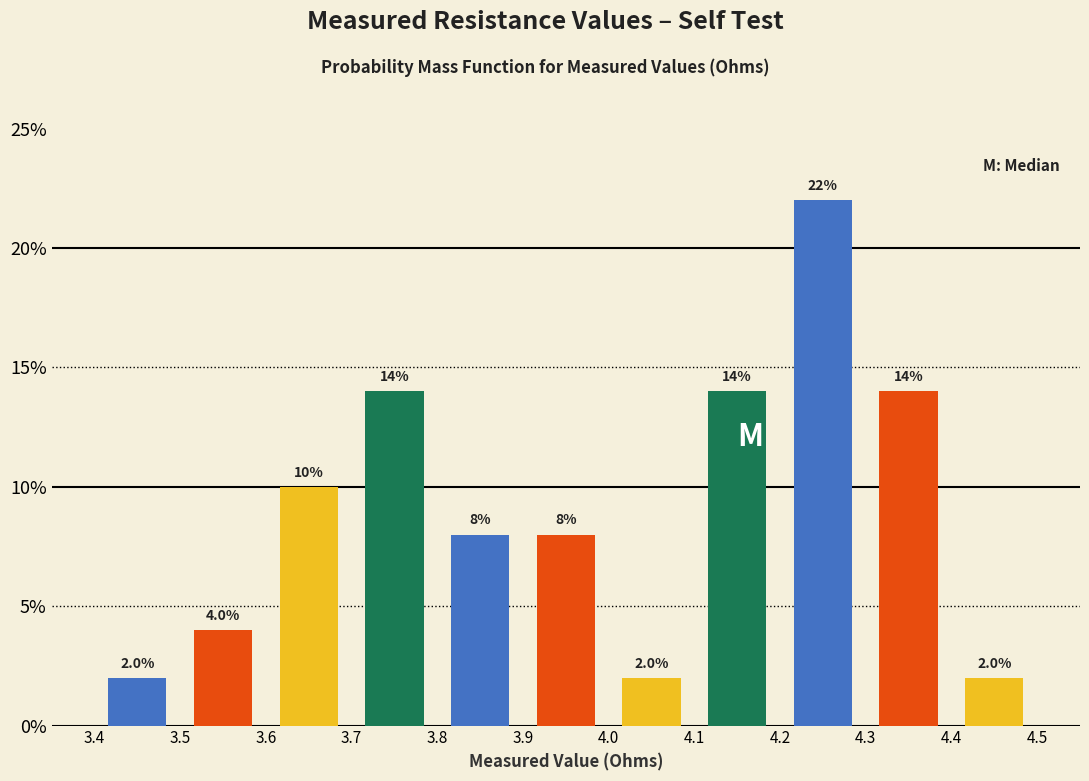

Which range on the x-axis has the tallest bar?

4.2 to 4.3